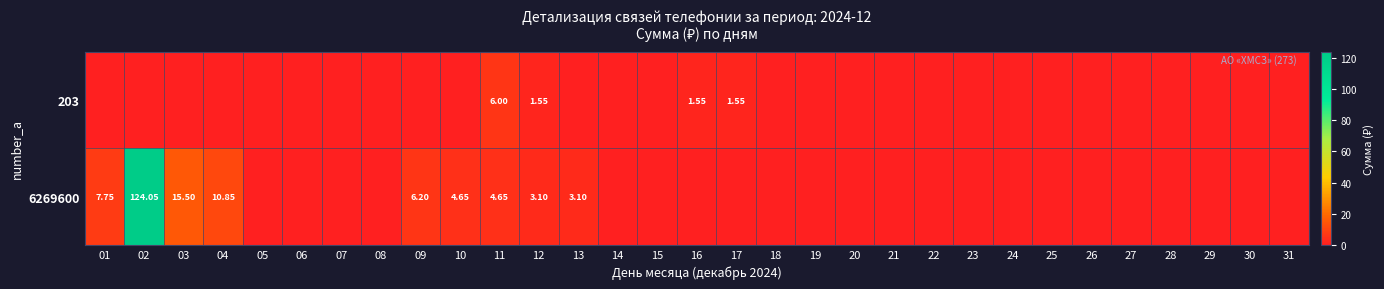

How many data points does each series have?

31